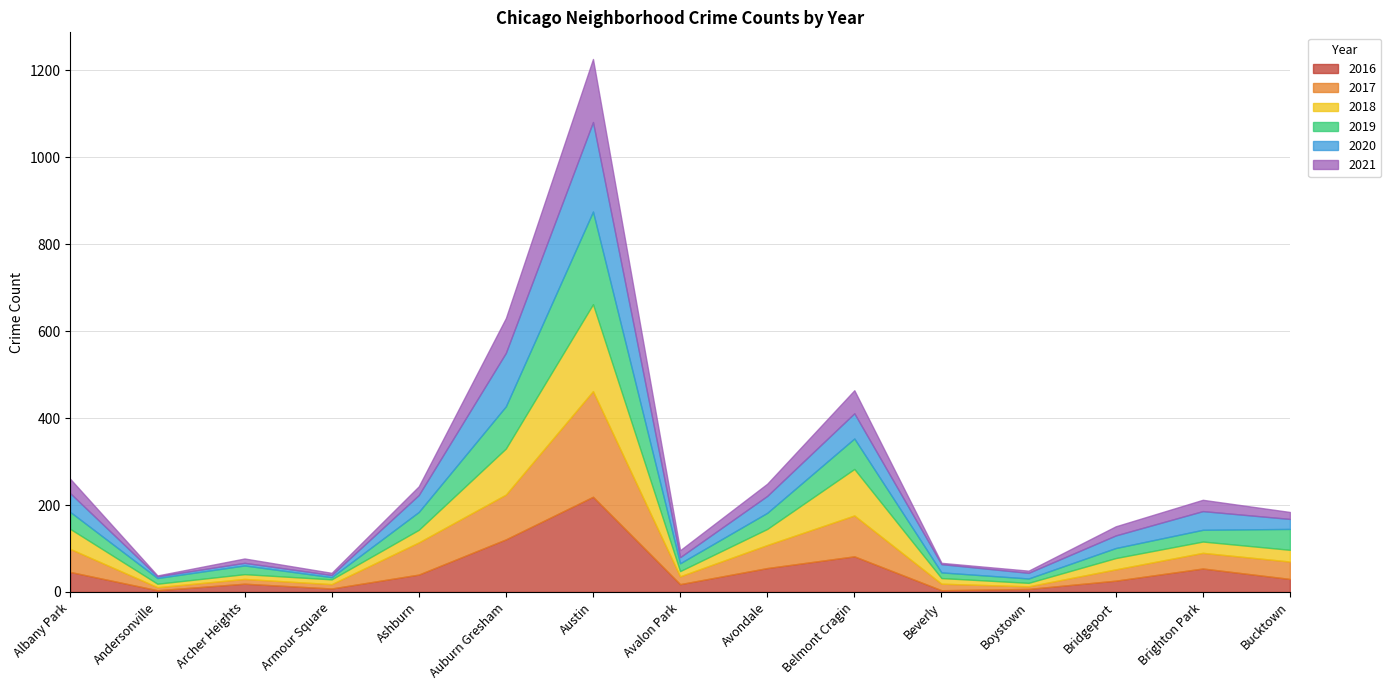

True or false: 2017 has a value of 21 at Brighton Park.

False